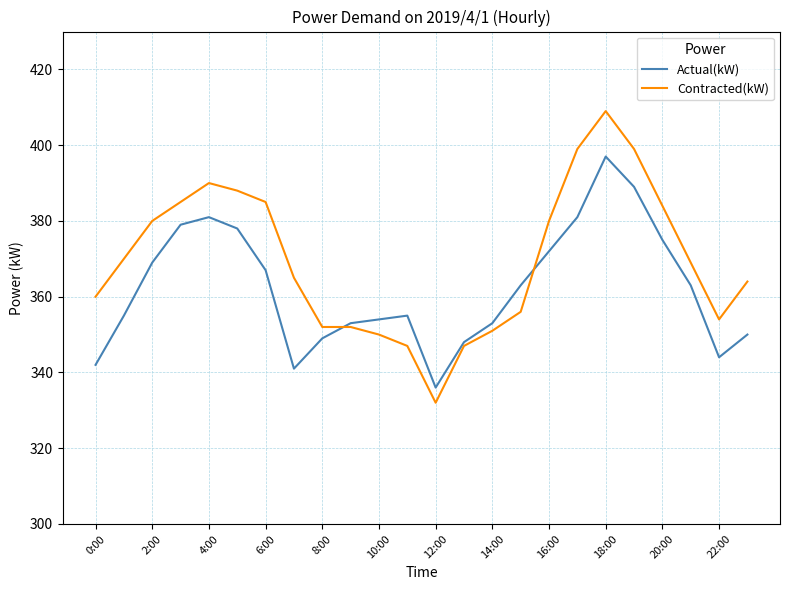

Is this an area chart (filled region under the line)?

No